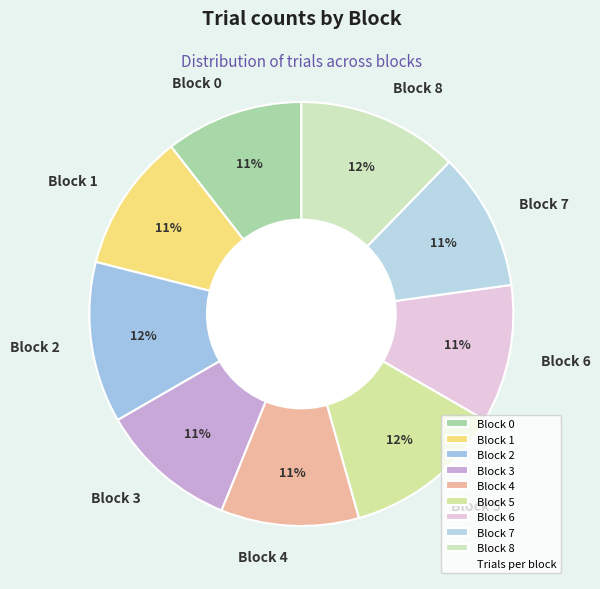

How many segments does this pie chart have?

9